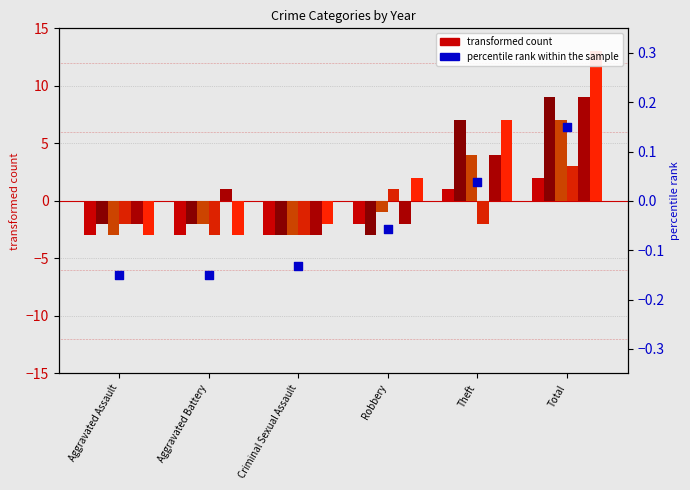

Between Aggravated Assault and Aggravated Battery, which is larger?

Aggravated Assault